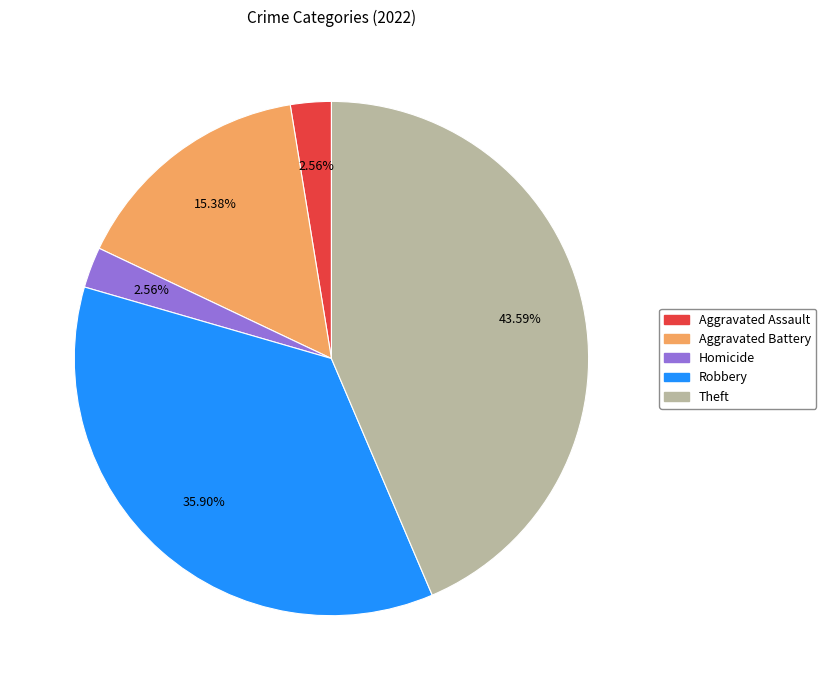

Is there any slice that represents more than half of the pie?

No